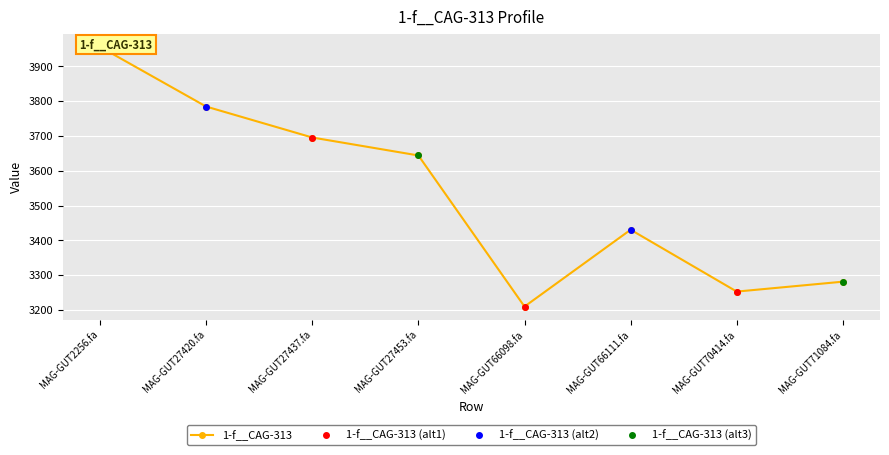

What is the lowest value of the 1-f__CAG-313 (alt3) series?

3210.0